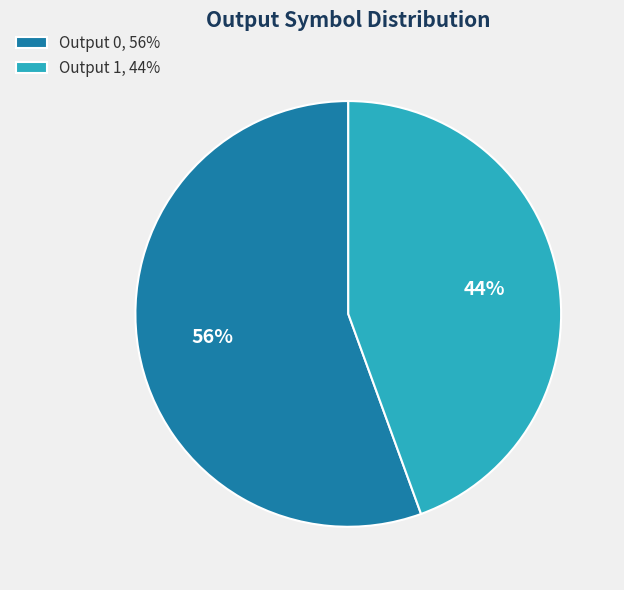

Is there any slice that represents more than half of the pie?

Yes